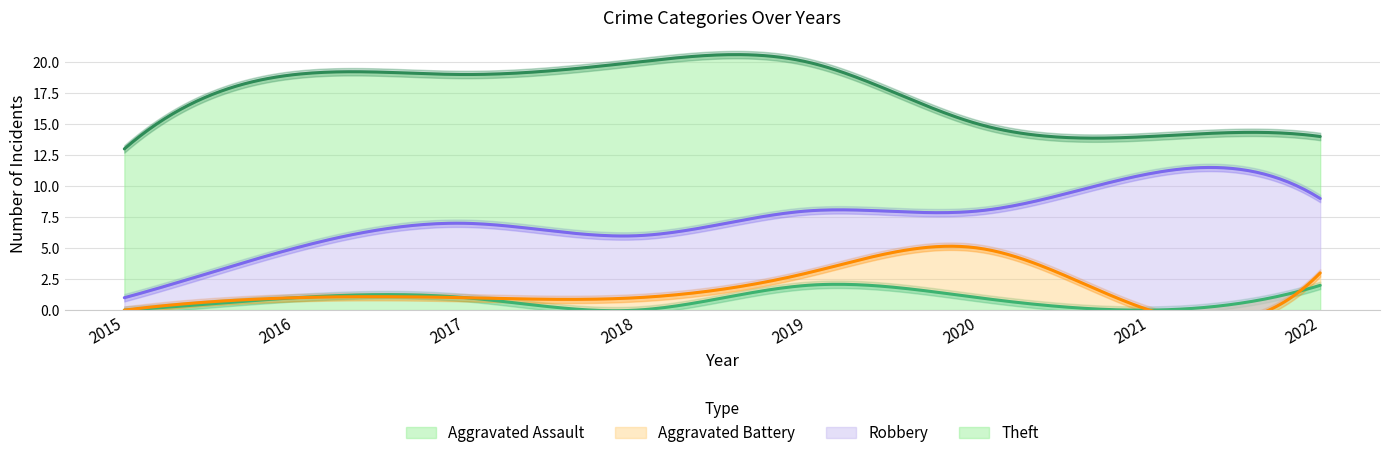

List the series in order of their peak value, lowest first.

Aggravated Assault, Aggravated Battery, Robbery, Theft